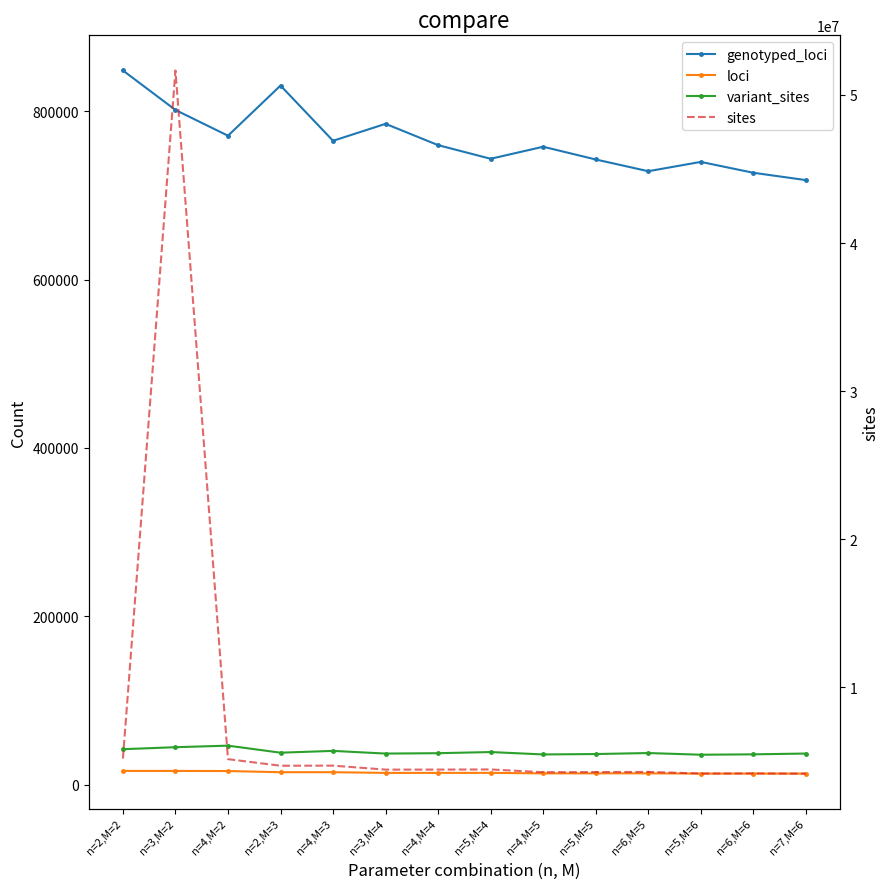

Reading left to right, transcribe all the data shown in this chart.

genotyped_loci: n=2,M=2=848261	n=3,M=2=801376	n=4,M=2=770800	n=2,M=3=830362	n=4,M=3=764781	n=3,M=4=784919	n=4,M=4=759606	n=5,M=4=743420	n=4,M=5=757715	n=5,M=5=742610	n=6,M=5=728656	n=5,M=6=739710	n=6,M=6=726808	n=7,M=6=718123
loci: n=2,M=2=16526	n=3,M=2=16515	n=4,M=2=16388	n=2,M=3=15001	n=4,M=3=15012	n=3,M=4=14161	n=4,M=4=14179	n=5,M=4=14196	n=4,M=5=13611	n=5,M=5=13637	n=6,M=5=13671	n=5,M=6=13339	n=6,M=6=13364	n=7,M=6=13314
variant_sites: n=2,M=2=42324	n=3,M=2=44687	n=4,M=2=46525	n=2,M=3=38174	n=4,M=3=40309	n=3,M=4=37127	n=4,M=4=37574	n=5,M=4=38928	n=4,M=5=36091	n=5,M=5=36567	n=6,M=5=37768	n=5,M=6=35751	n=6,M=6=36216	n=7,M=6=37161
sites: n=2,M=2=5173344	n=3,M=2=51653334	n=4,M=2=5133608	n=2,M=3=4689675	n=4,M=3=4695498	n=3,M=4=4426836	n=4,M=4=4428973	n=5,M=4=4438173	n=4,M=5=4251386	n=5,M=5=4261097	n=6,M=5=4273324	n=5,M=6=4162211	n=6,M=6=4170072	n=7,M=6=4156358